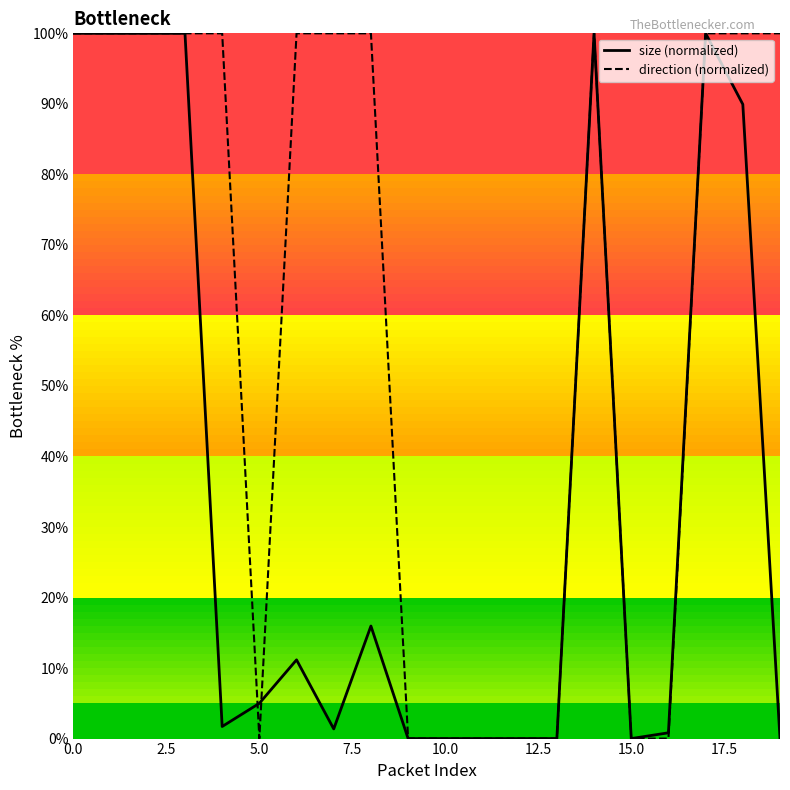

What is the greatest value displayed?

100.0